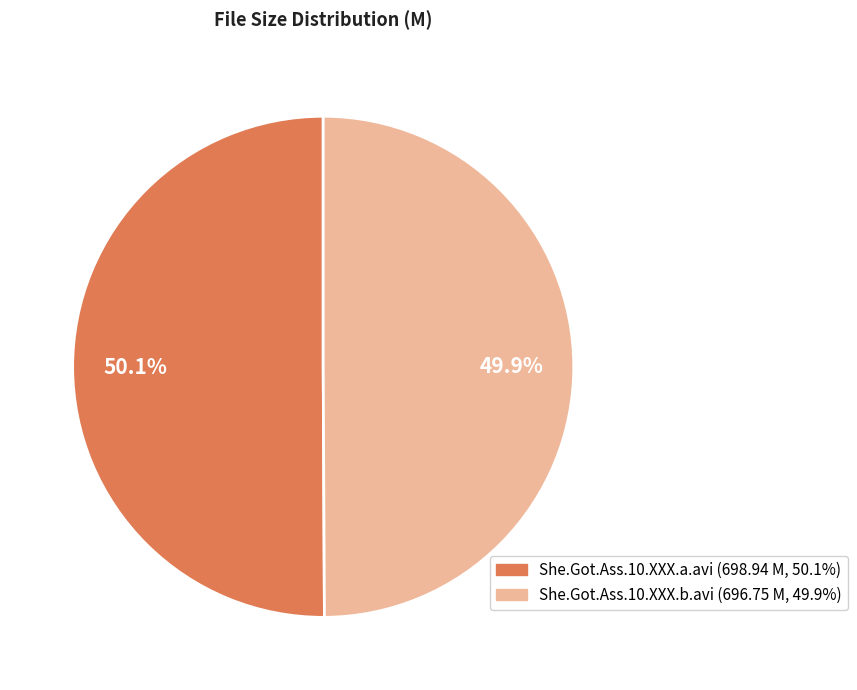

What portion of the pie excludes She.Got.Ass.10.XXX.b.avi?

50.1%